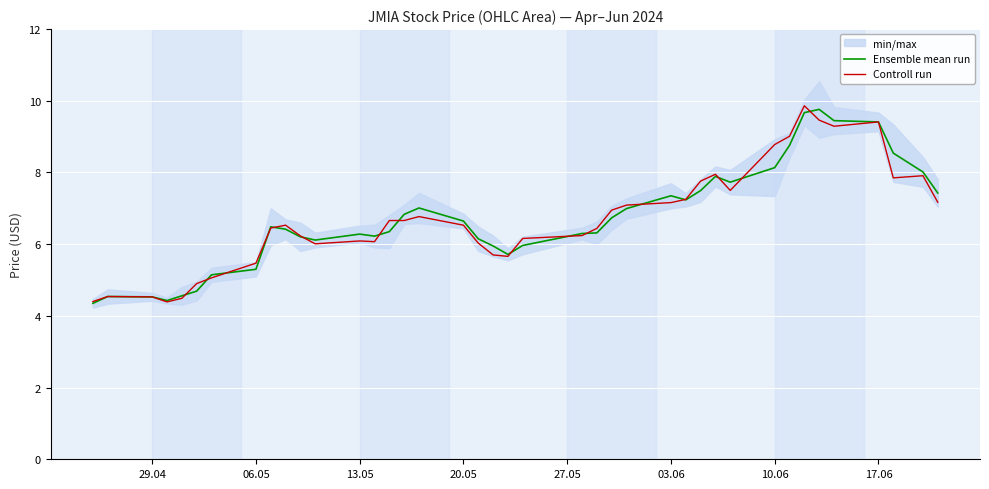

How many values in the Ensemble mean run series exceed 6?

29